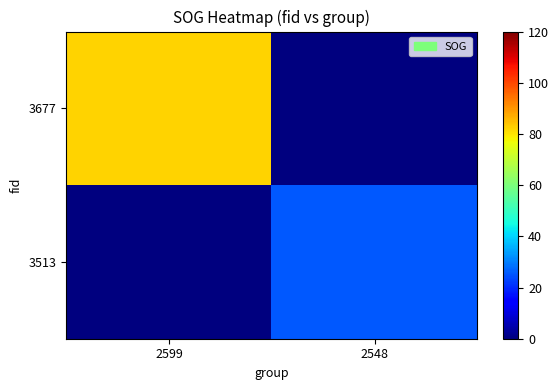

Count the number of data series in this chart.

2